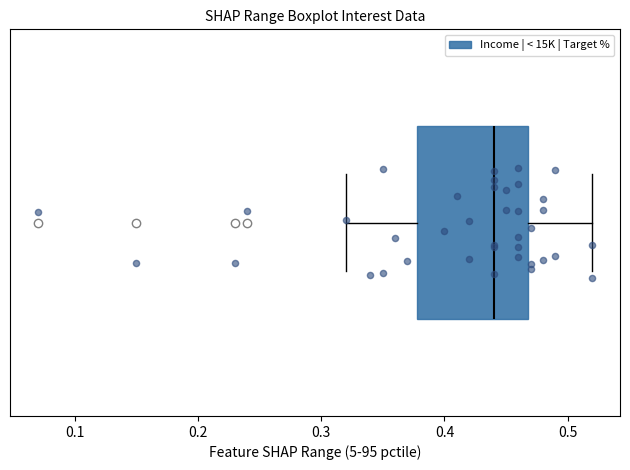

Read this box plot against the x-axis: the position of the median line, the range covered by the box, and the ends of both whiskers. The values are not printed on the chart, so give them approximately, as read against the axis.

median 0.44, box 0.38 to 0.47, whiskers 0.32 to 0.52